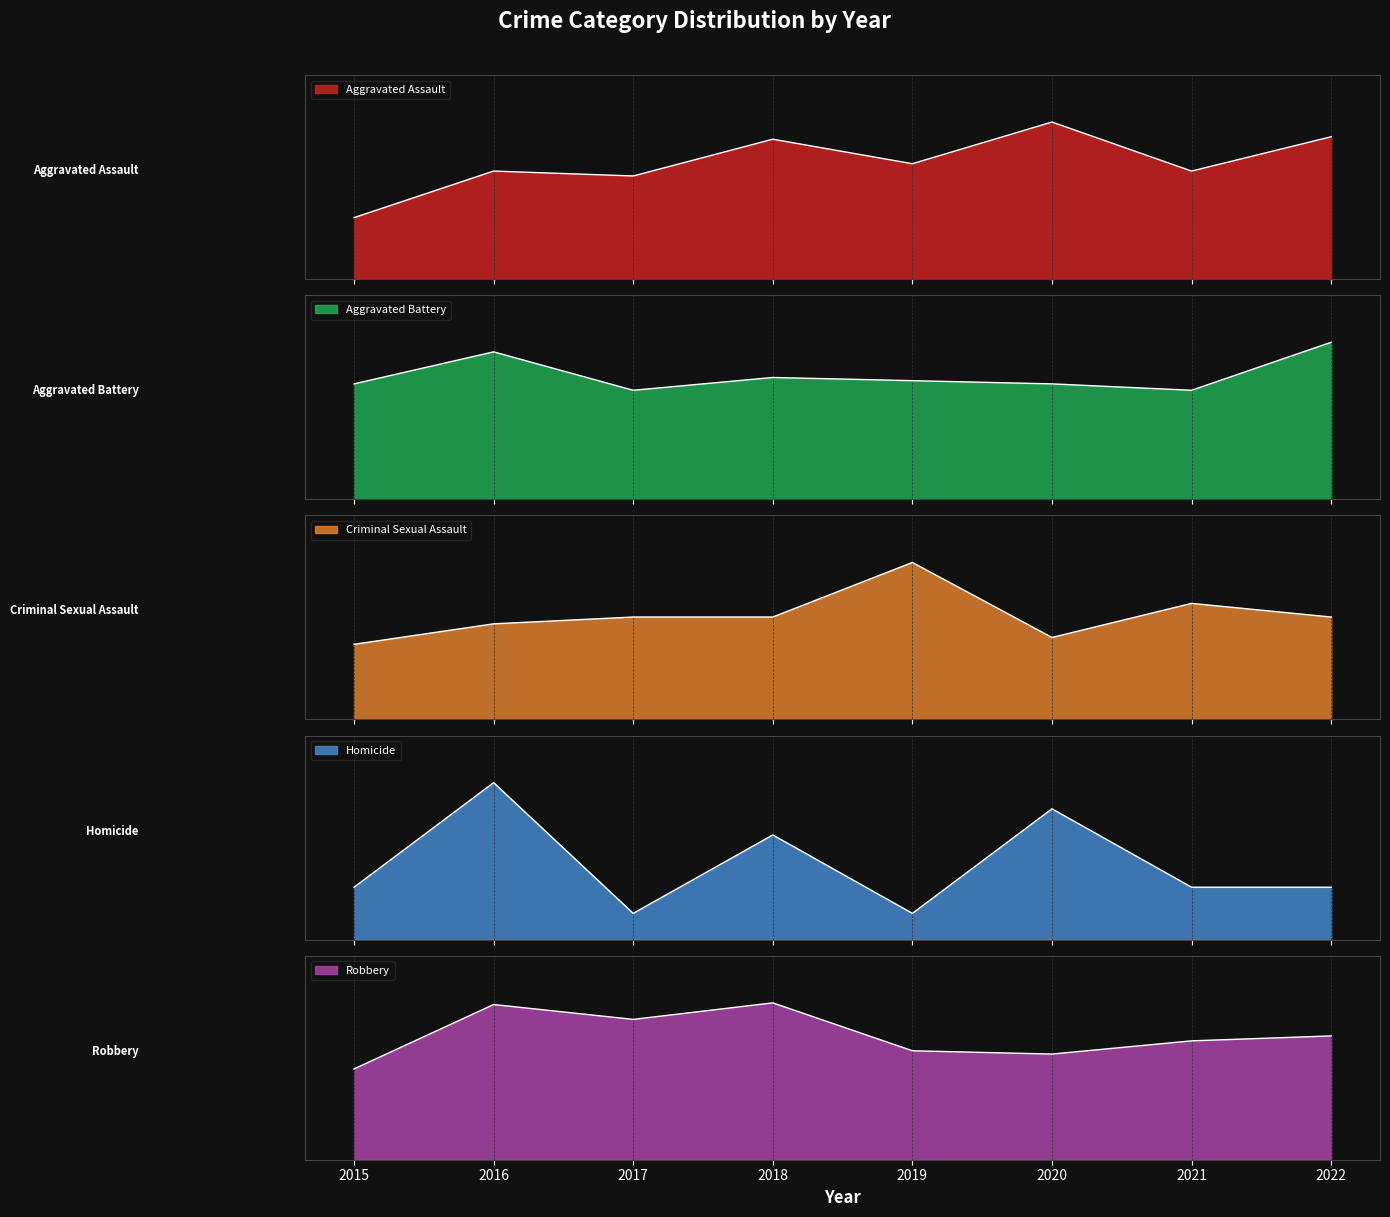

Rank the series at 2020 from lowest to highest value.

Homicide, Criminal Sexual Assault, Aggravated Battery, Aggravated Assault, Robbery